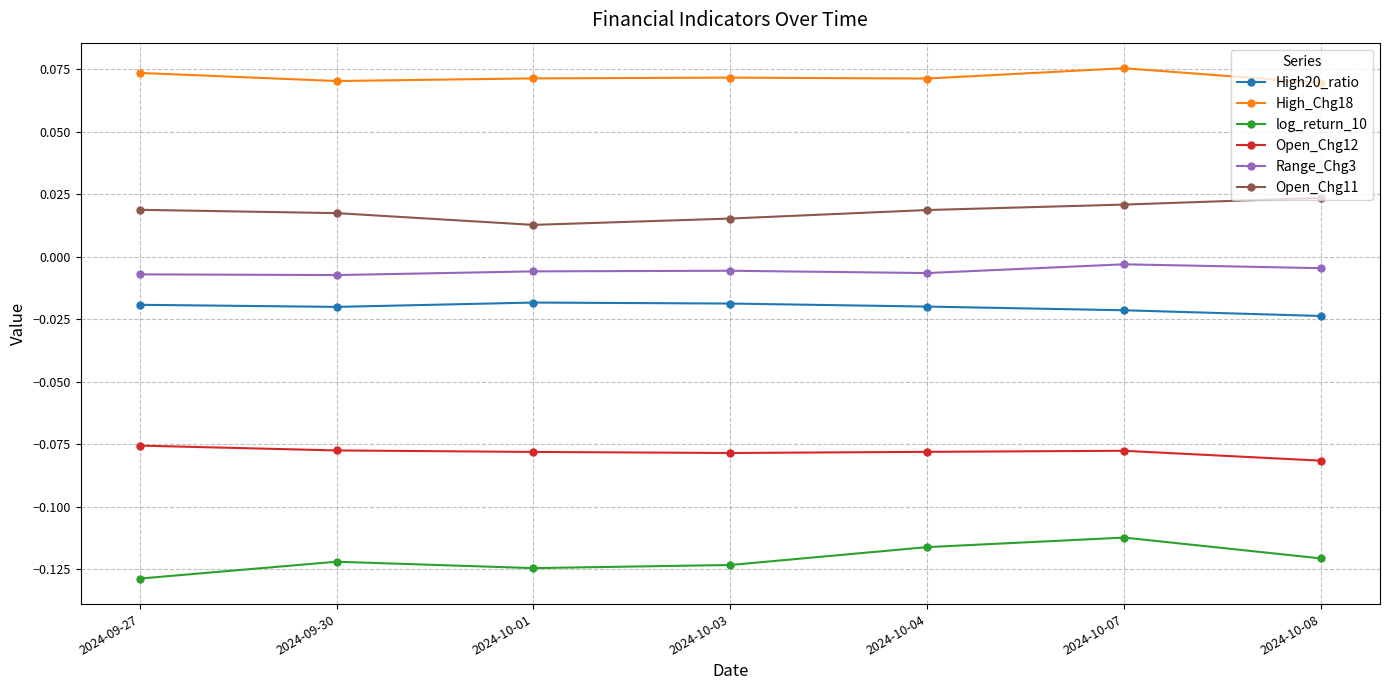

At which category does log_return_10 reach its first local peak?

2024-09-30